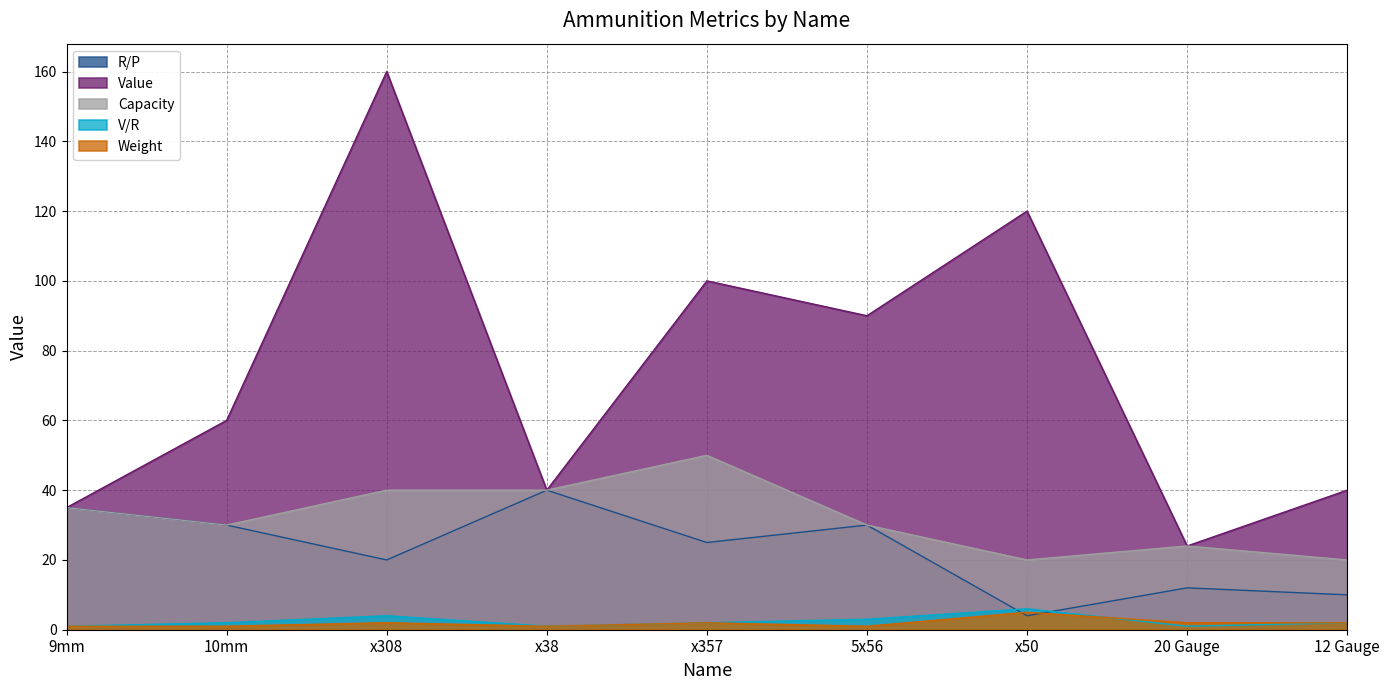

Which series has the largest range (max minus min)?

Value